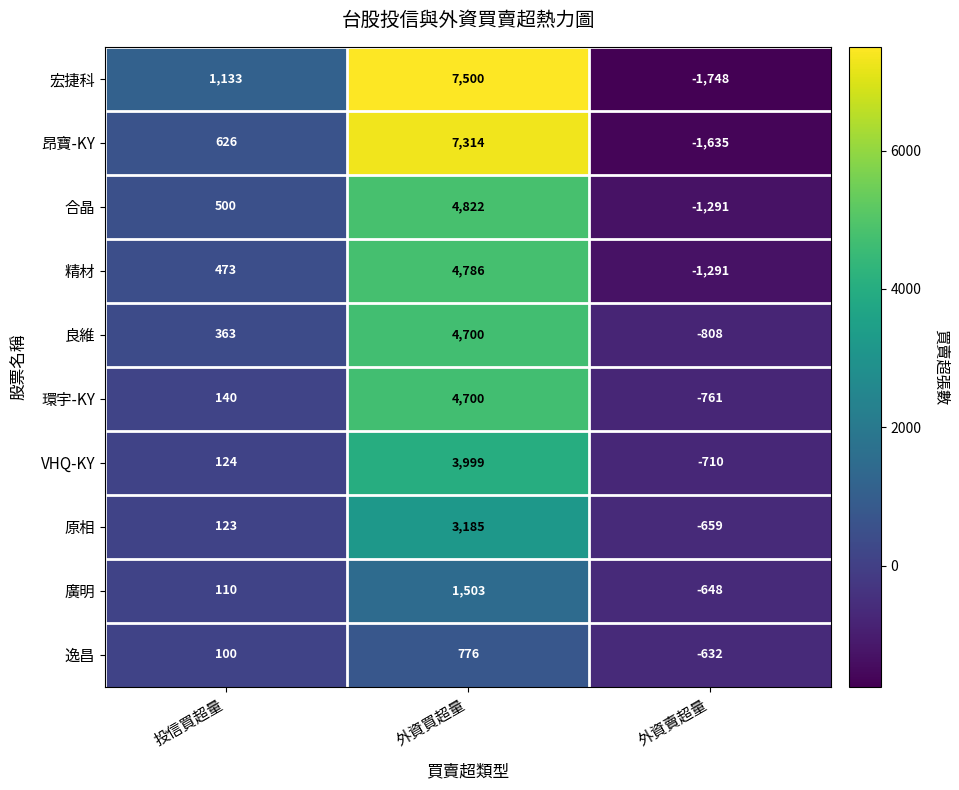

What is the lowest value of the 原相 series?

-659